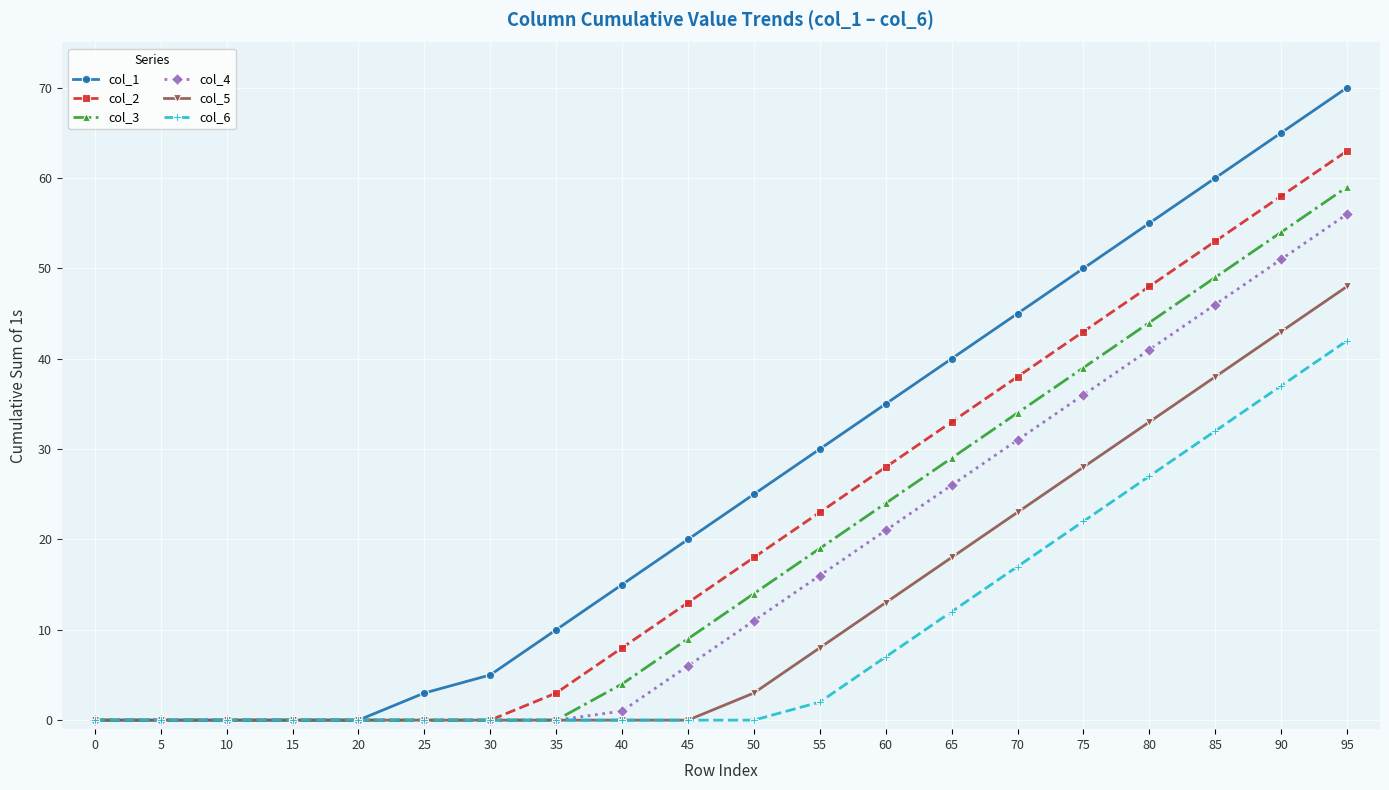

Which series has the largest range (max minus min)?

col_1